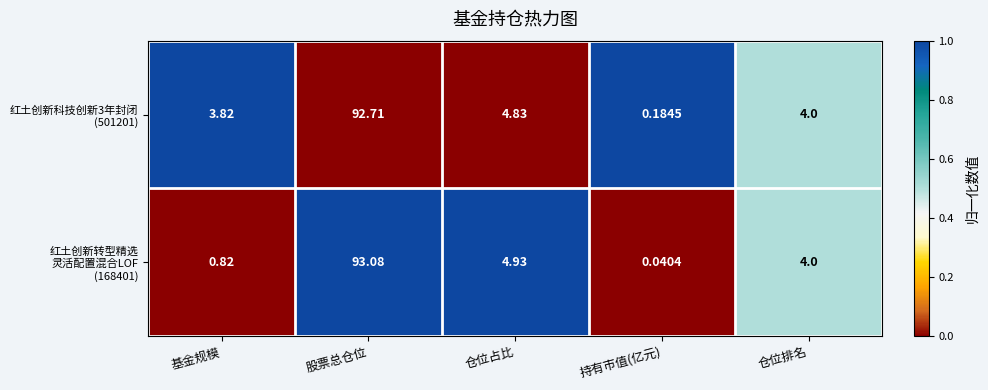

At which category is the sum across all series the highest?

股票总仓位